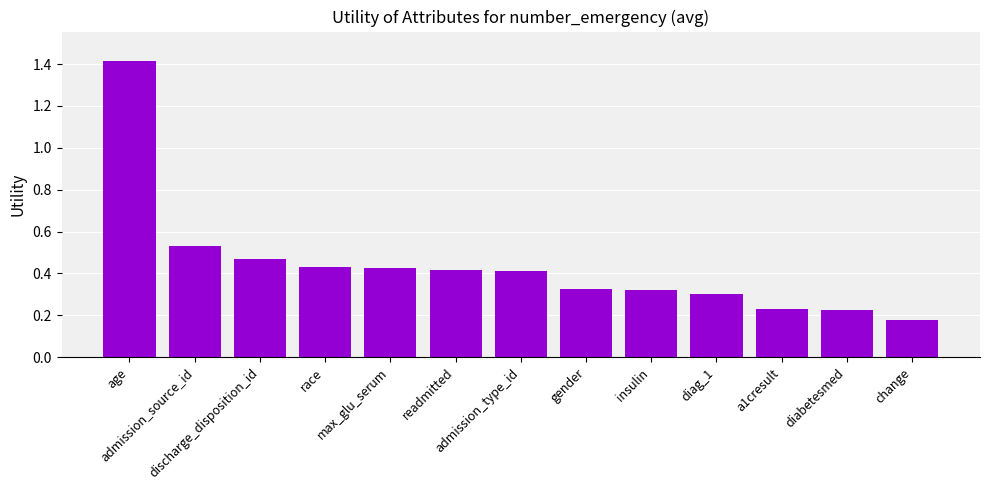

The chart shows a value of 0.1 at gender. True or false?

False